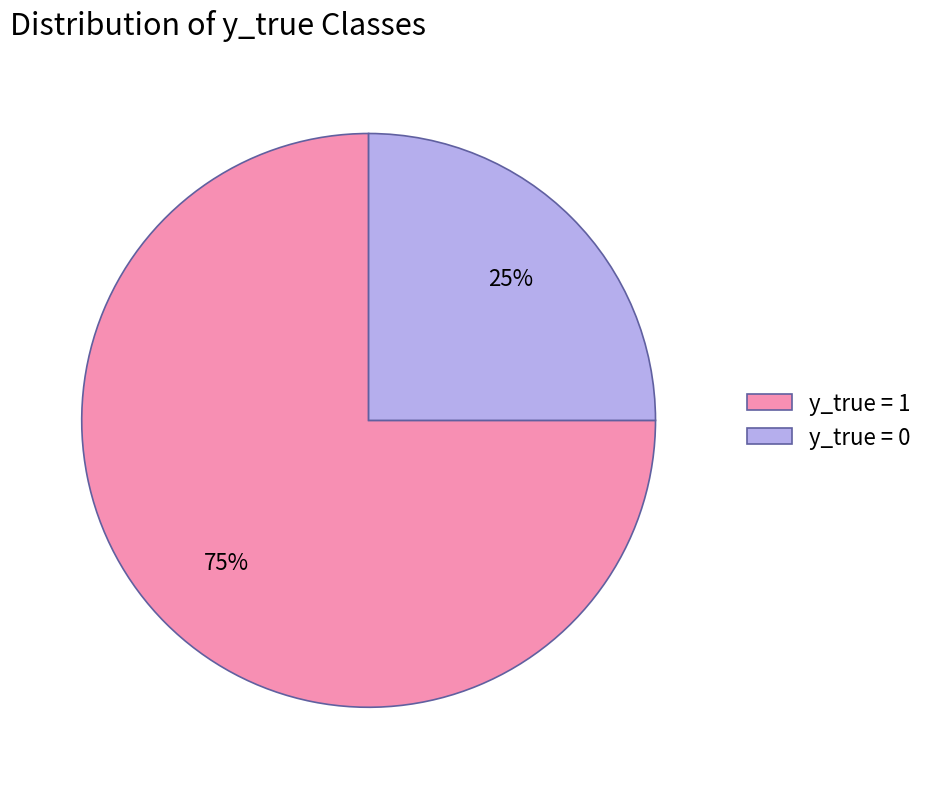

Is the sum of y_true = 0 and y_true = 1 greater than half?

Yes